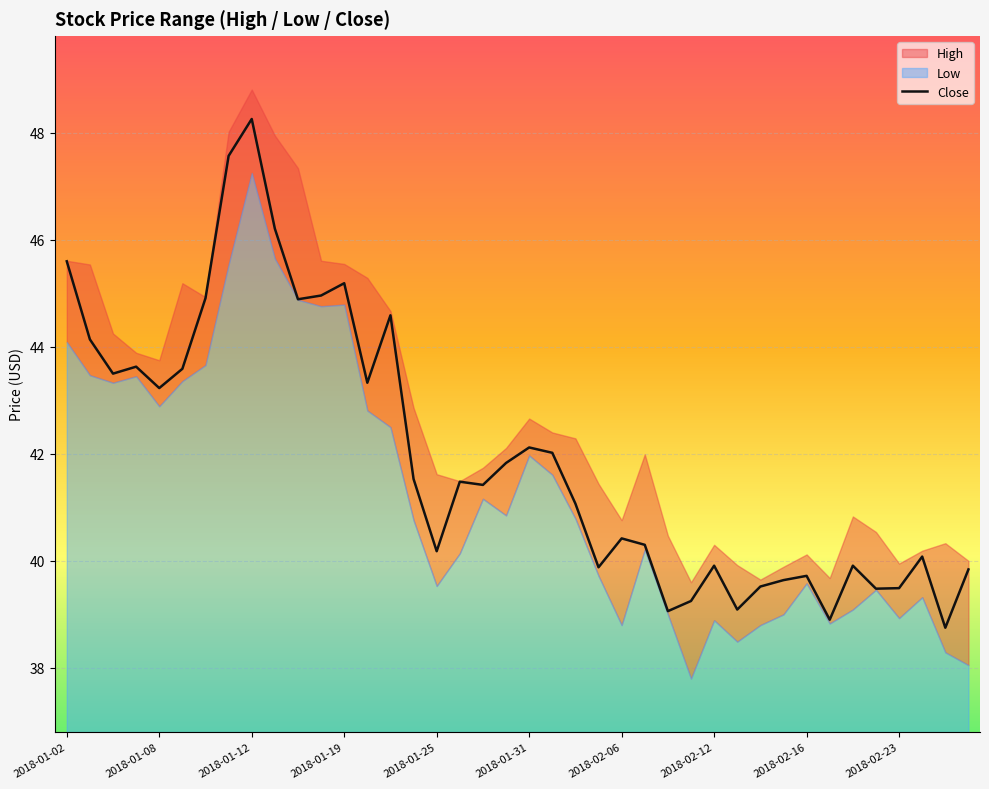

Which category has the highest value in the Close series?

2018-01-12